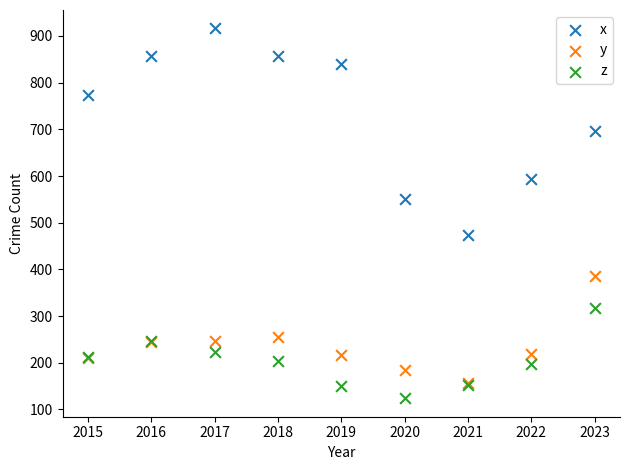

Across all series, what Y value is closest to 520?

550